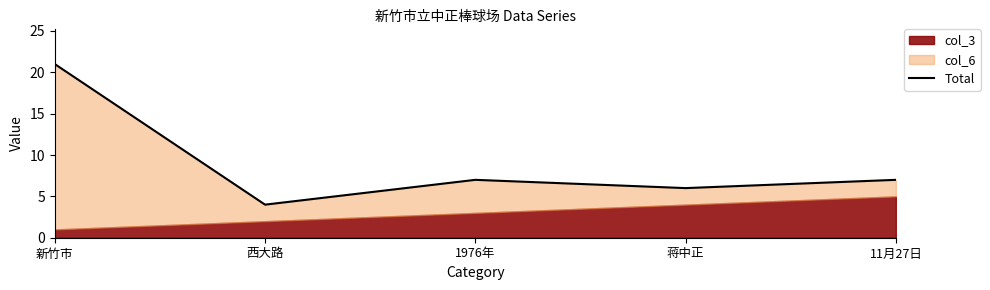

What position from the left is 新竹市?

1